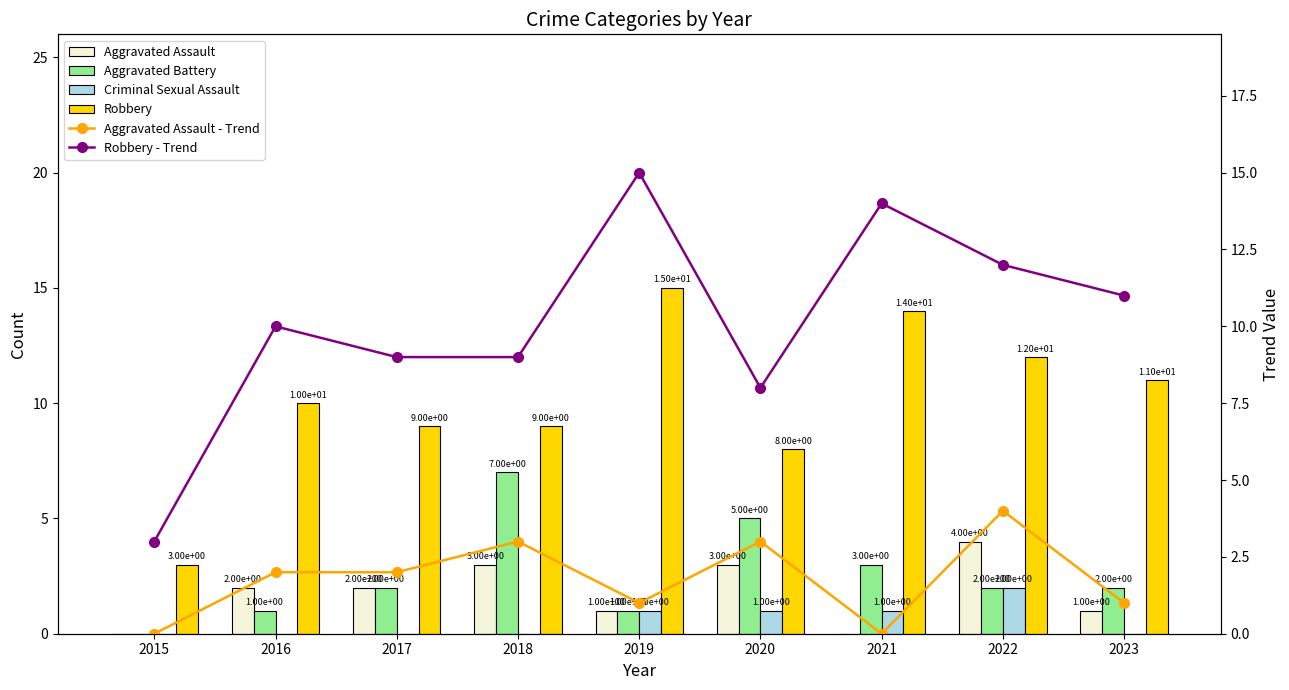

How many positive values does the Aggravated Assault - Trend series have?

7